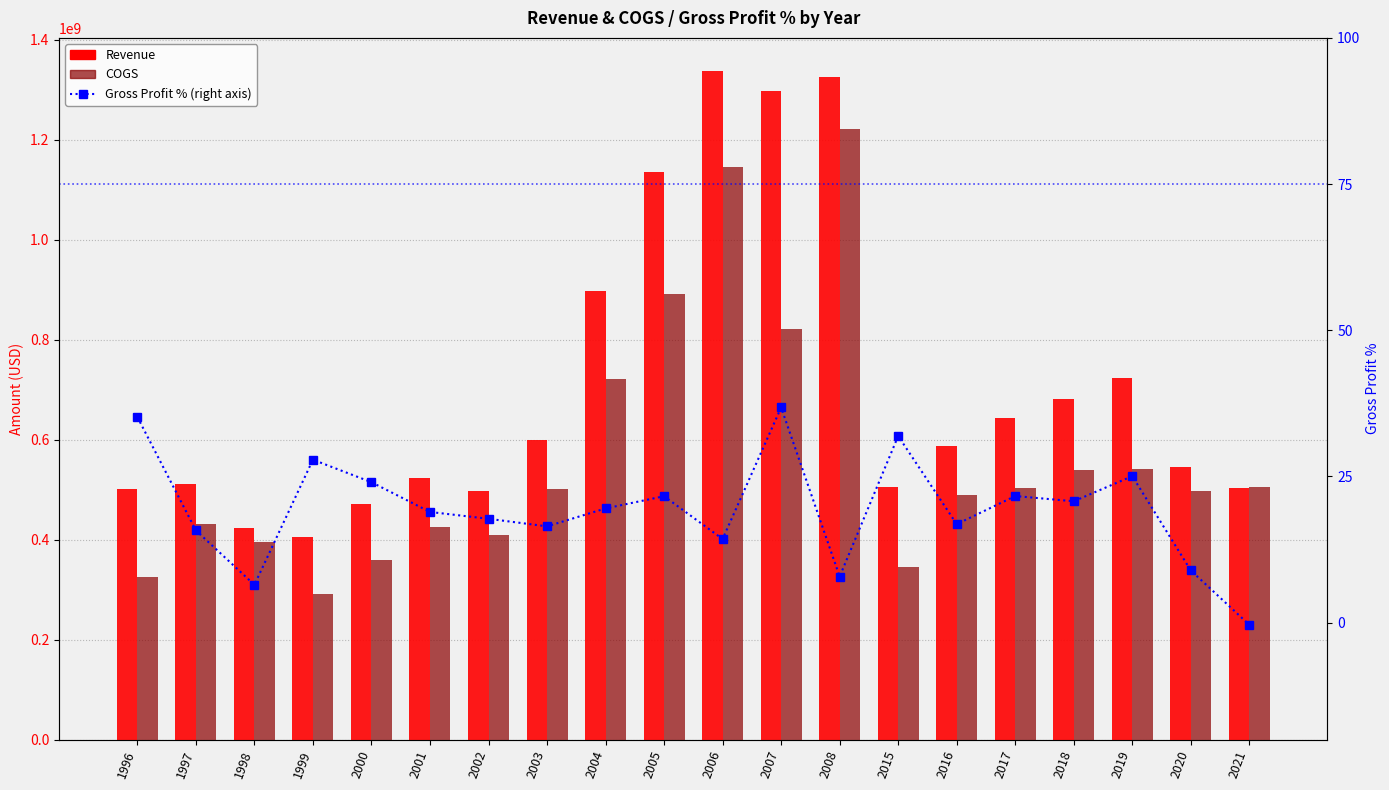

Which series has the largest range (max minus min)?

Revenue